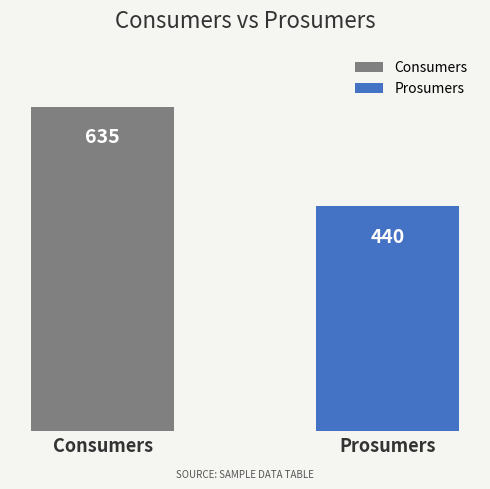

Which series has the largest total across all categories?

Consumers